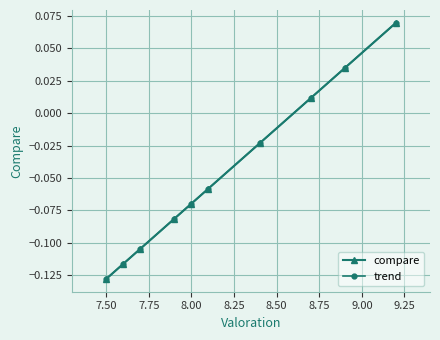

True or false: compare and trend intersect in this chart.

False